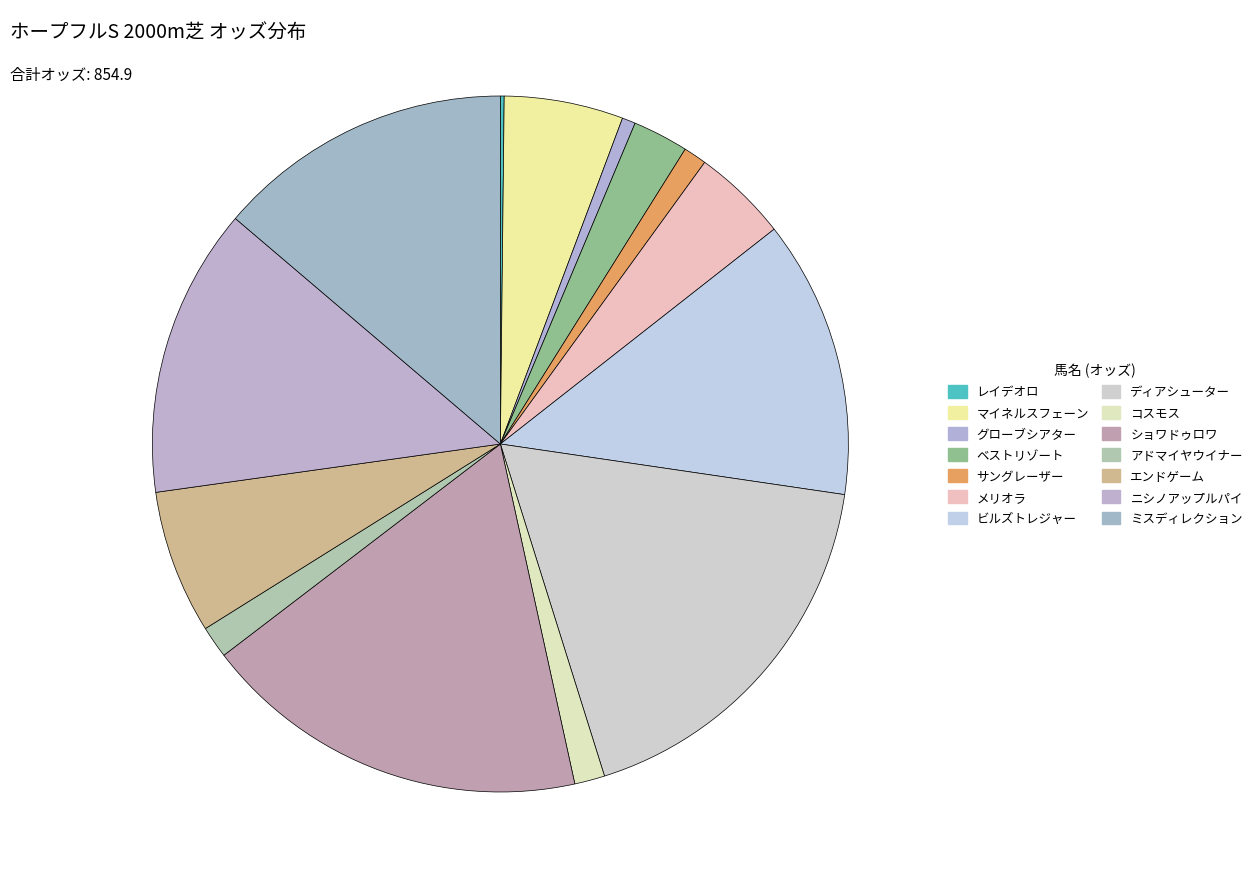

Which has a higher value, ショワドゥロワ or マイネルスフェーン?

ショワドゥロワ